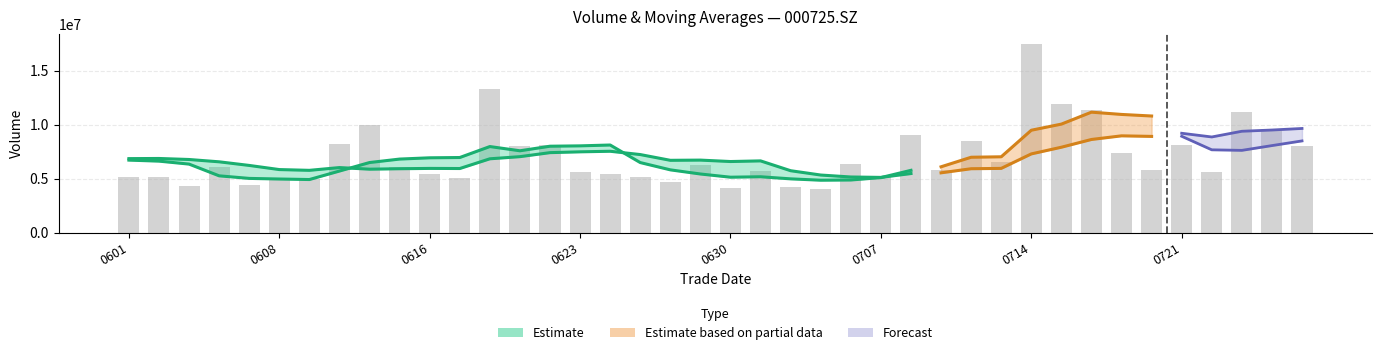

How many values are below 6060101?

20